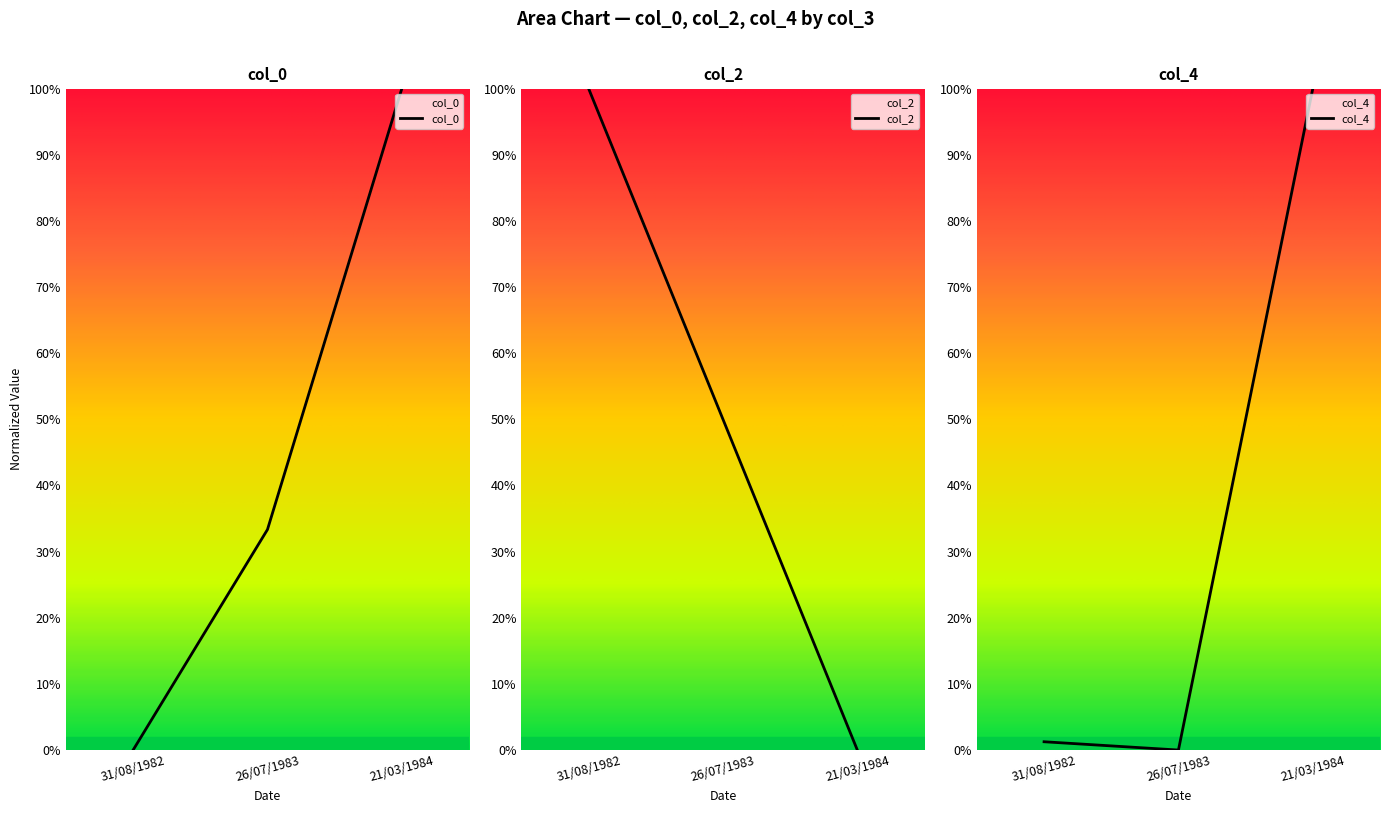

What is the highest value of the col_2 series?

1.0